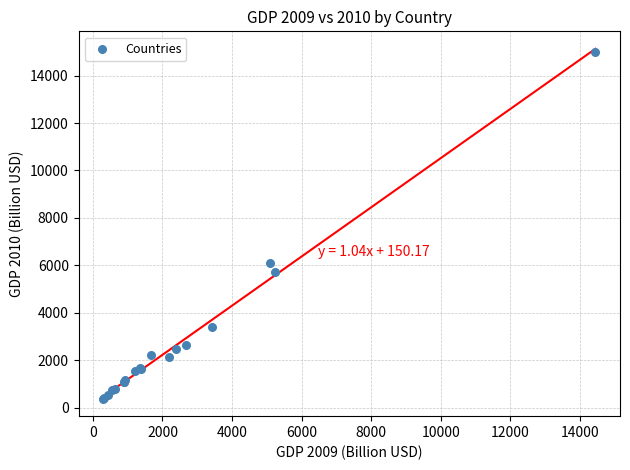

What Y value in the scatter plot is closest to 7683?

6087.2